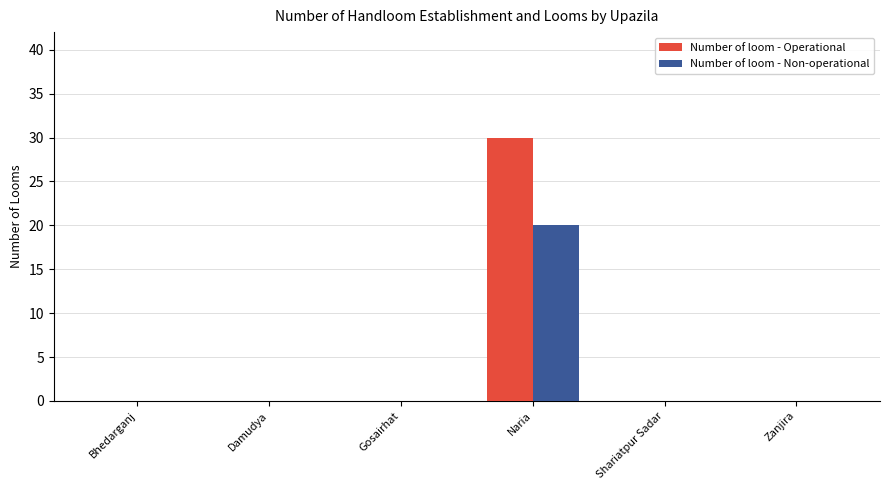

What is the sum of all Number of loom - Operational values?

30